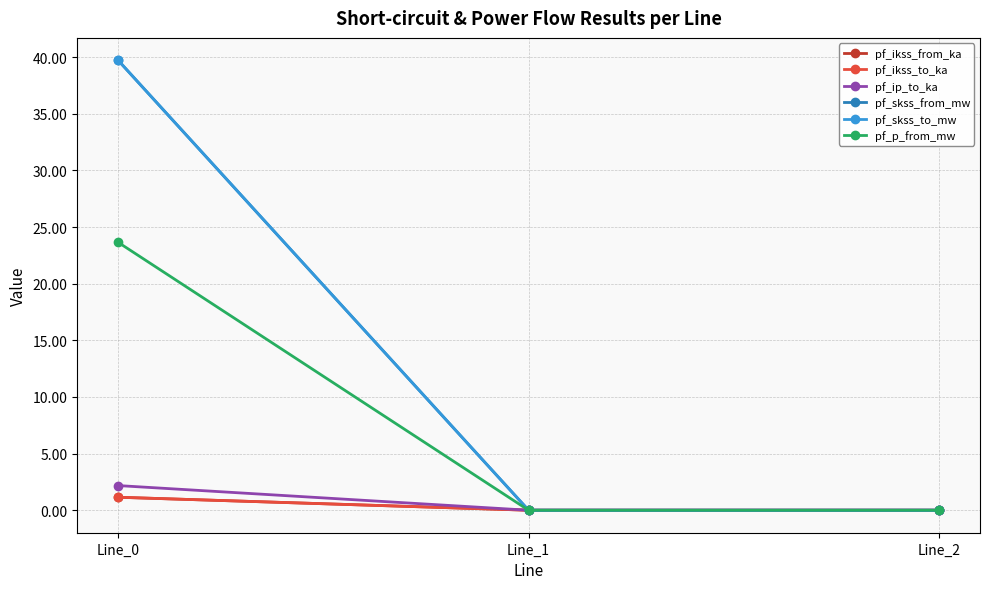

List the labels in order of pf_ip_to_ka value, smallest first.

Line_1, Line_2, Line_0